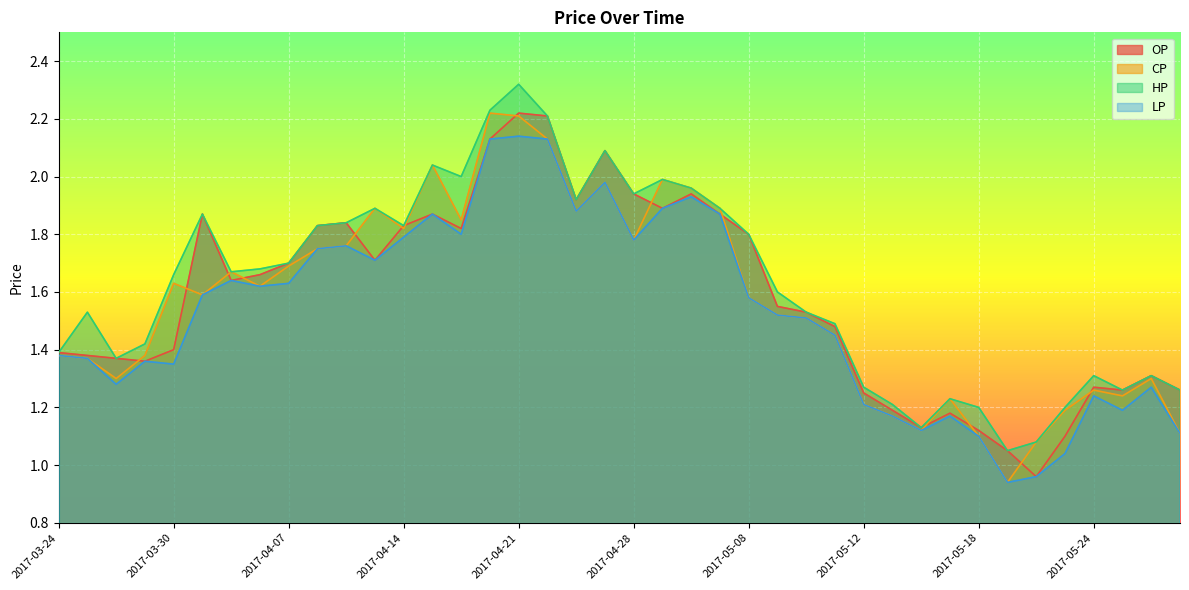

True or false: OP has a value of 1.9 at 2017-05-23.

False